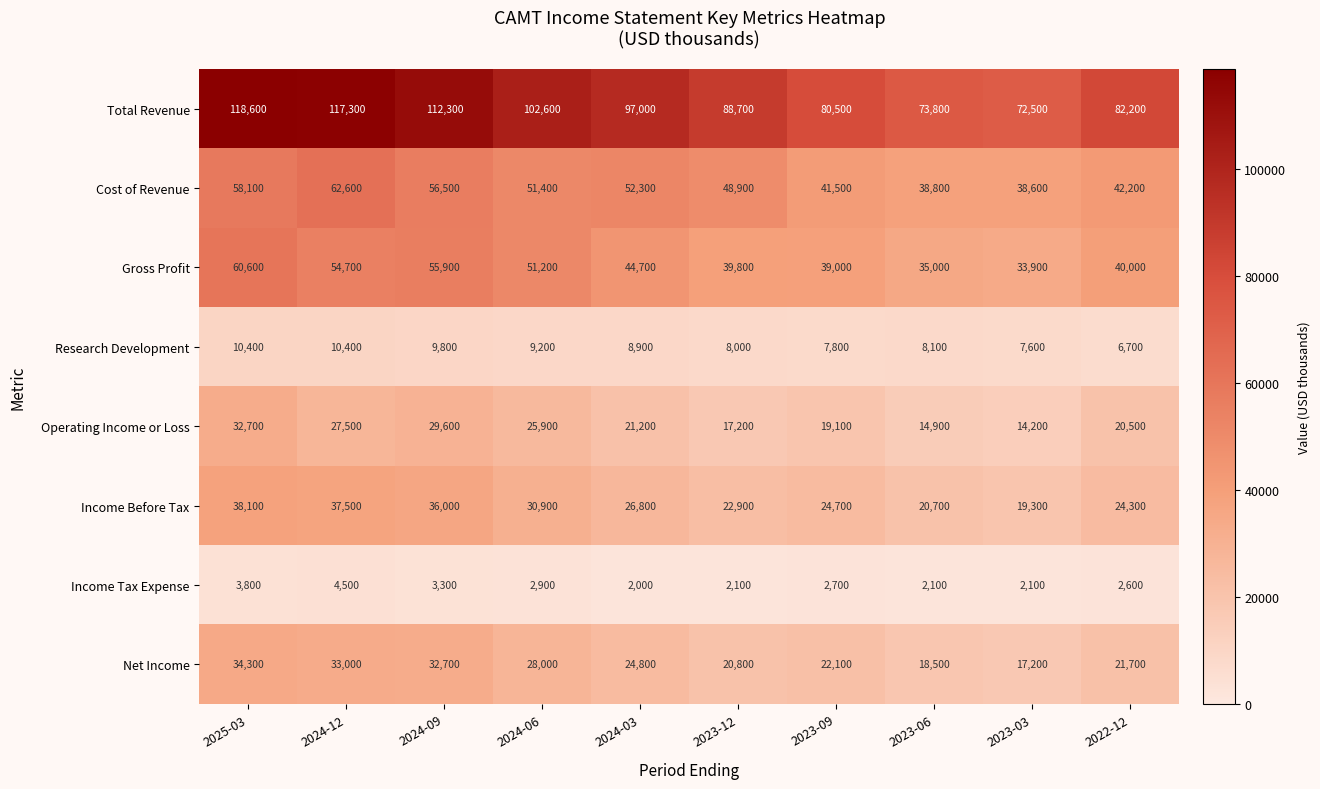

What value does the Net Income series have at 2023-09, to the nearest 10?

22100